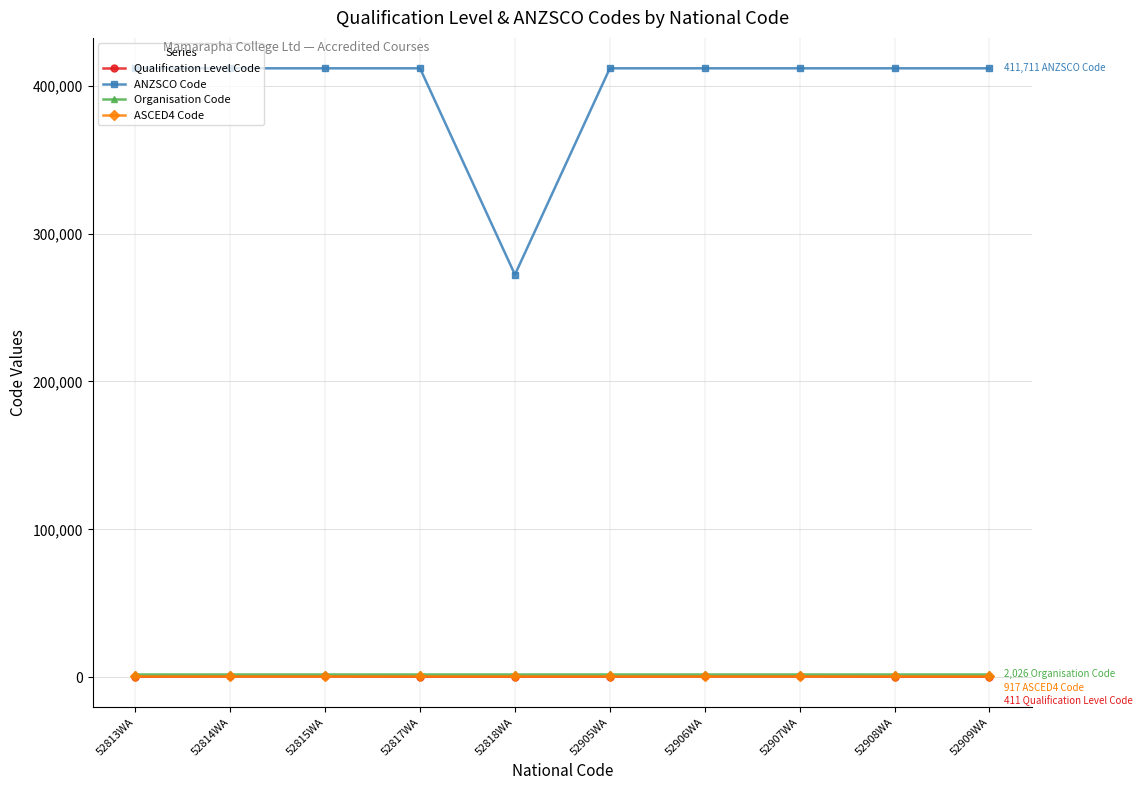

What is the label of the 6th point from the right?

52818WA